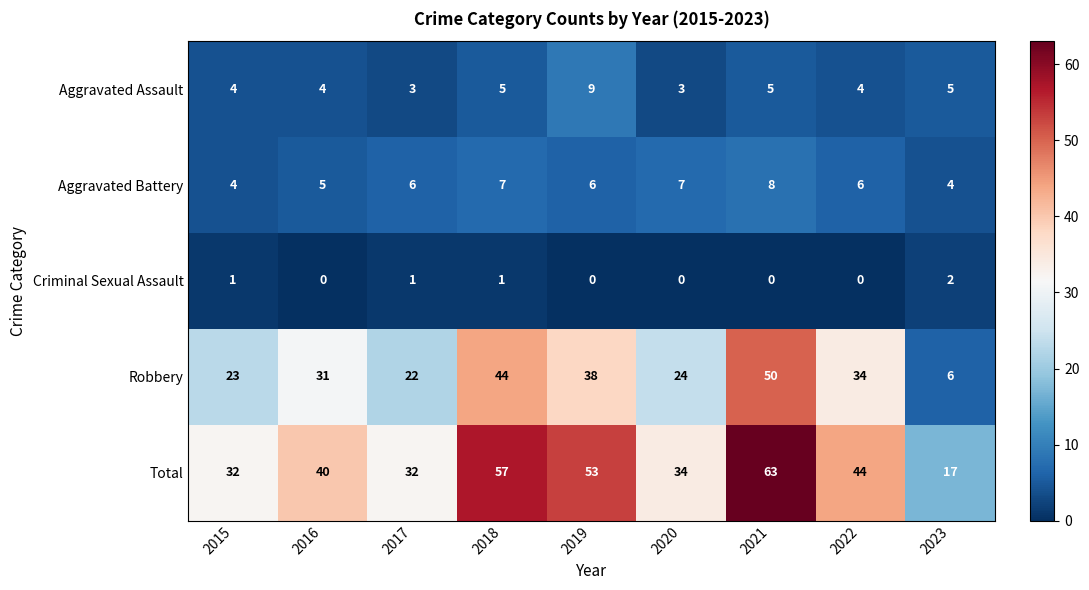

What value does the Total series have at 2017, to the nearest 10?

30